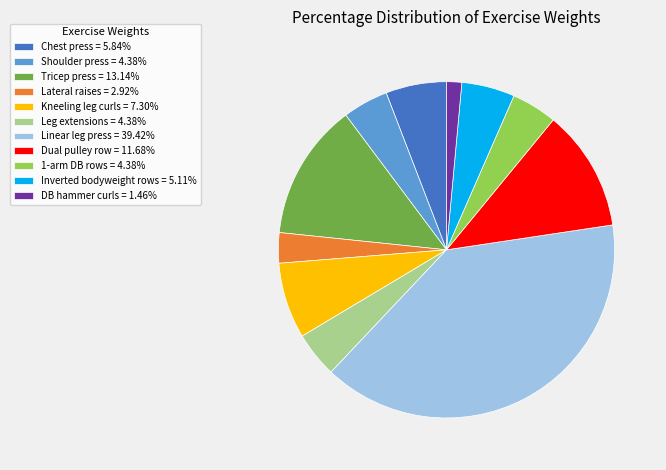

True or false: DB hammer curls accounts for 9% of the total.

False